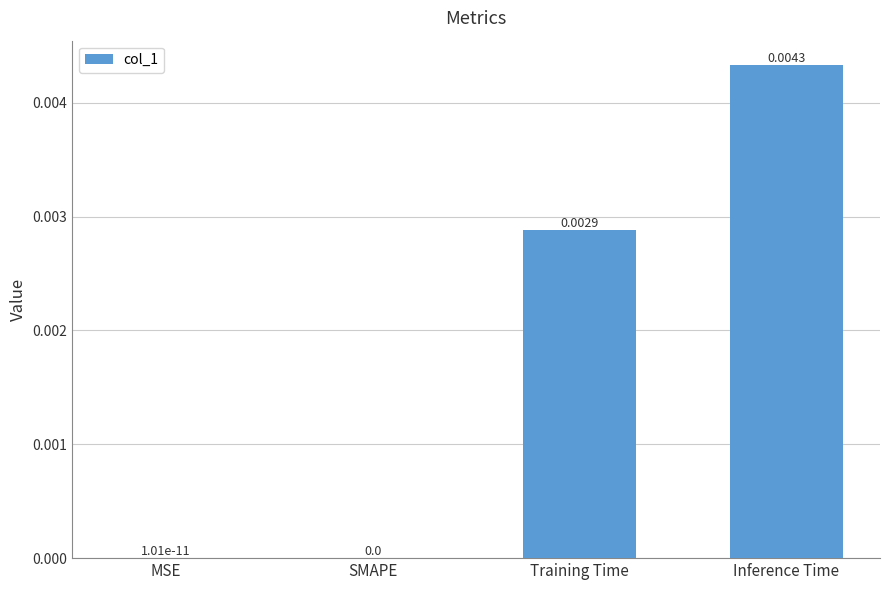

Which category has the highest value across all series?

Inference Time